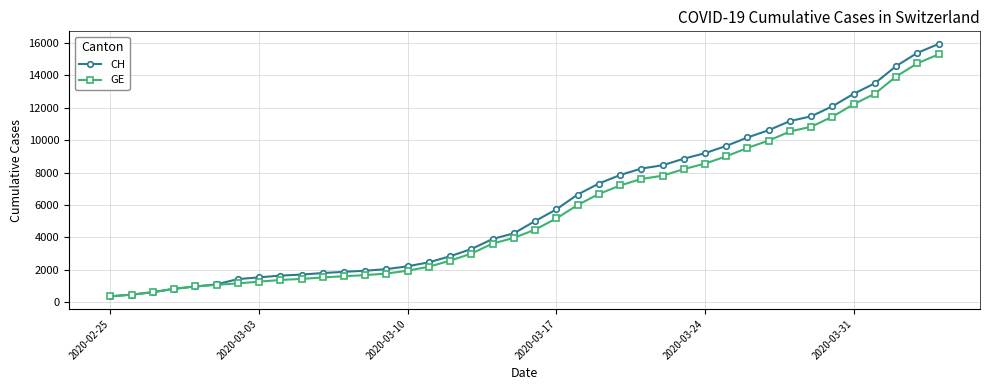

What is the value of the CH point at the 18th from the left?

3291